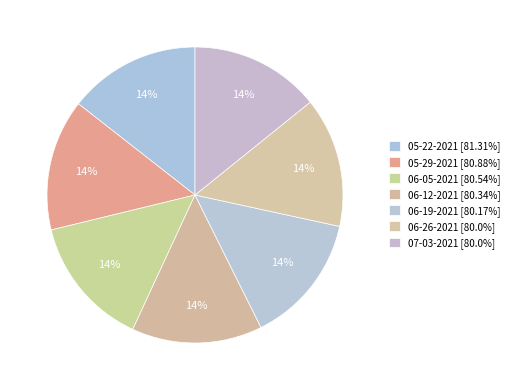

How many slices are in this pie chart?

7